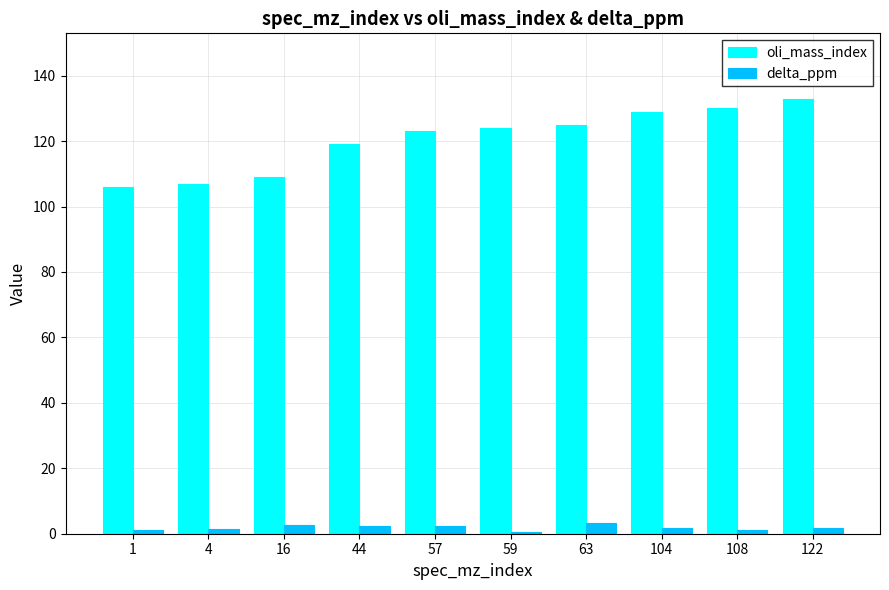

What is the sum of the delta_ppm values at 4 and 57?

3.7